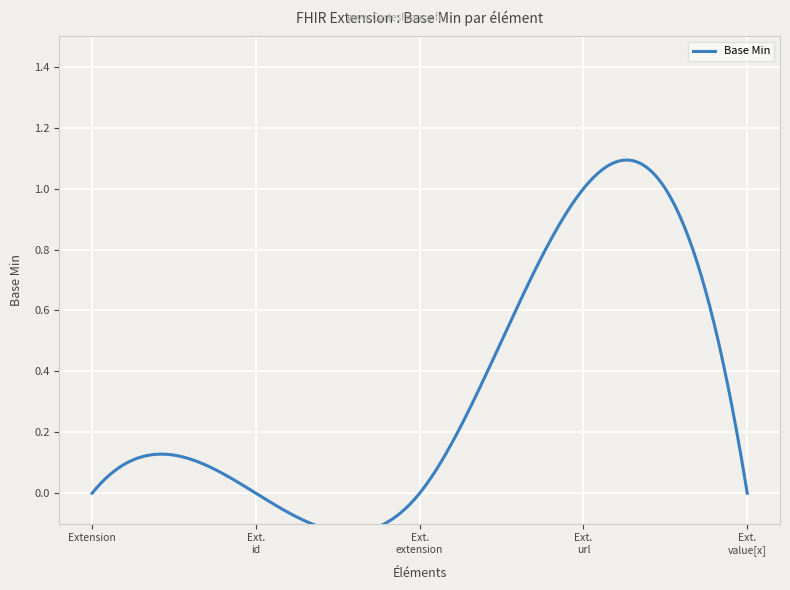

Which has a higher value, Extension.url or Extension.id?

Extension.url